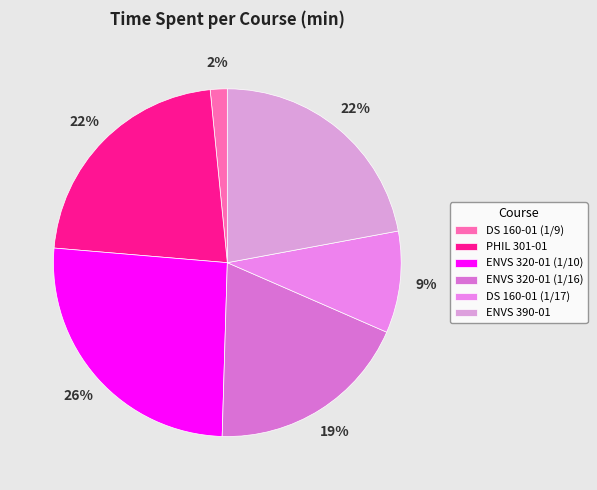

Which category has the smallest portion of the pie?

DS 160-01 (1/9)